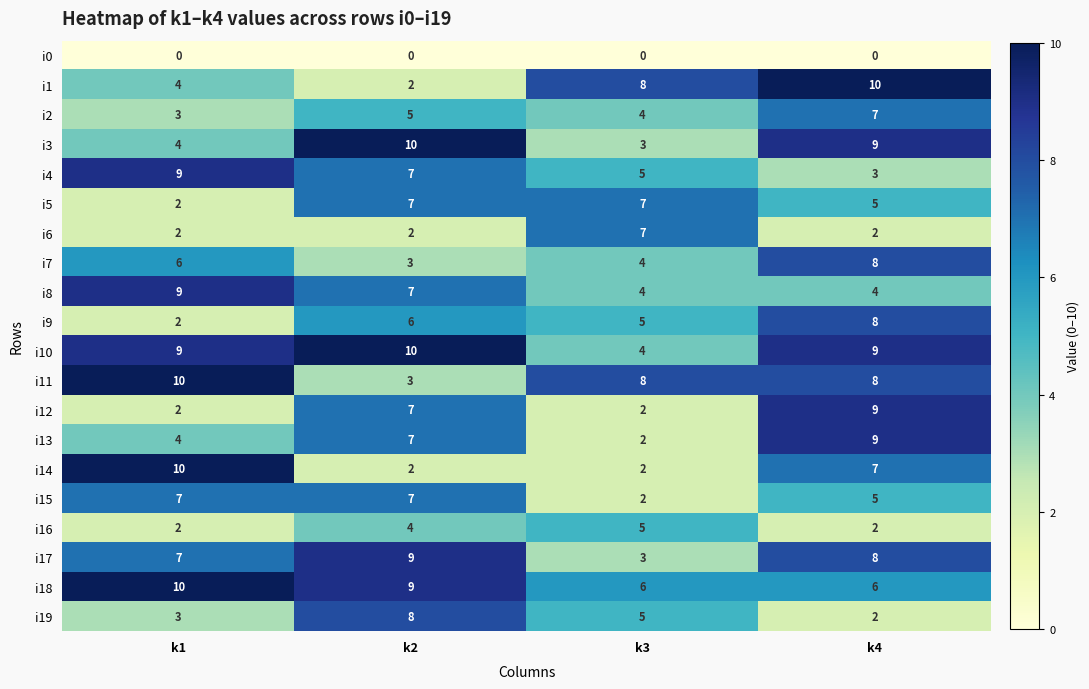

What is the maximum value shown in the chart?

10